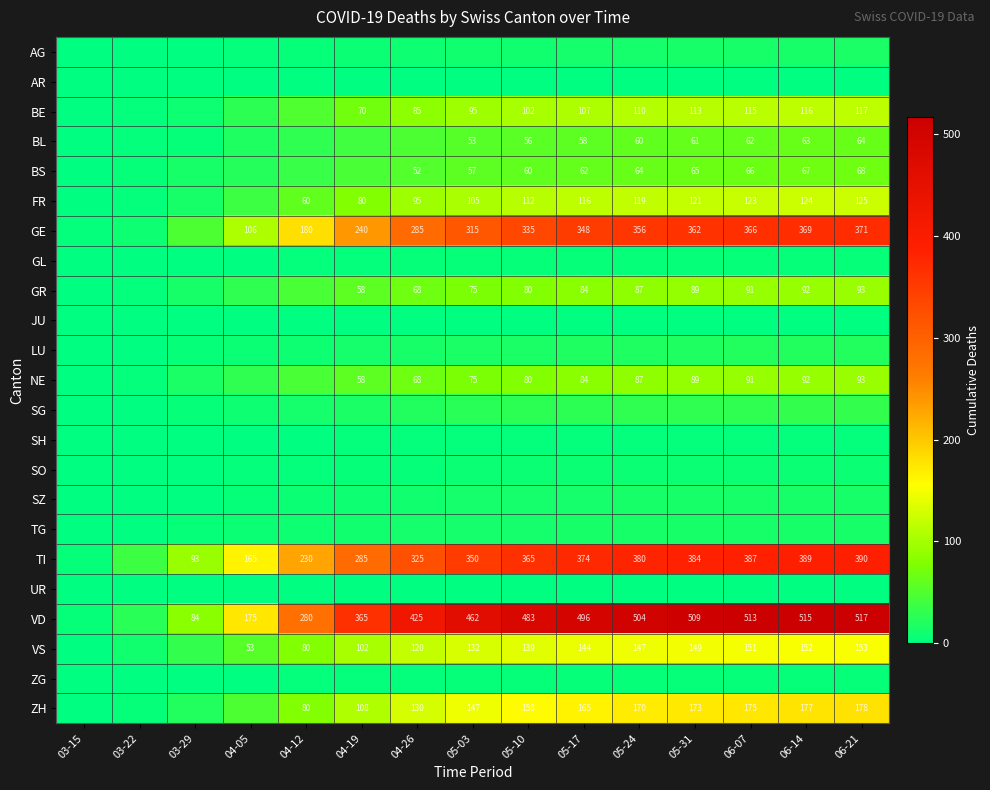

At which category does the chart reach its peak across all series?

06-21